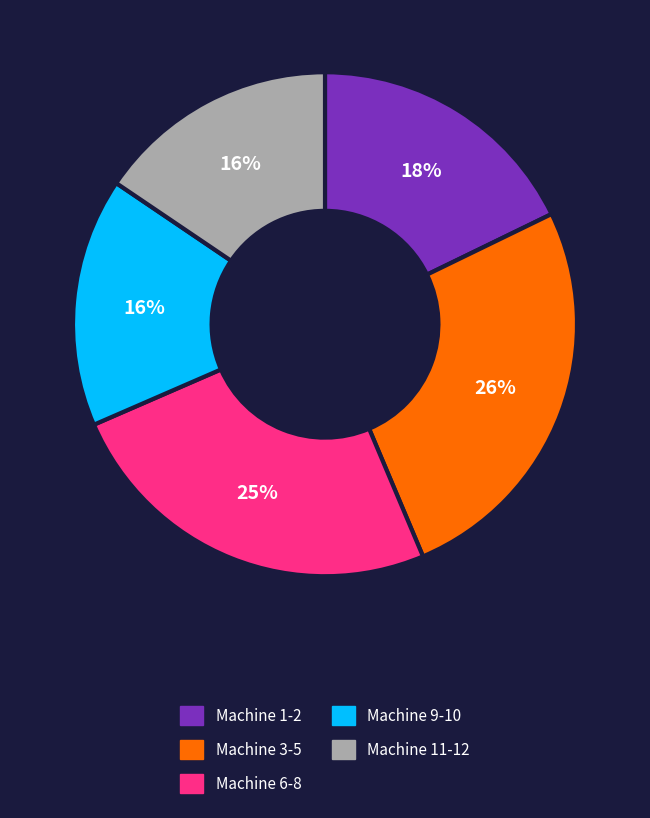

To the nearest percent, what is the average slice percentage?

20%